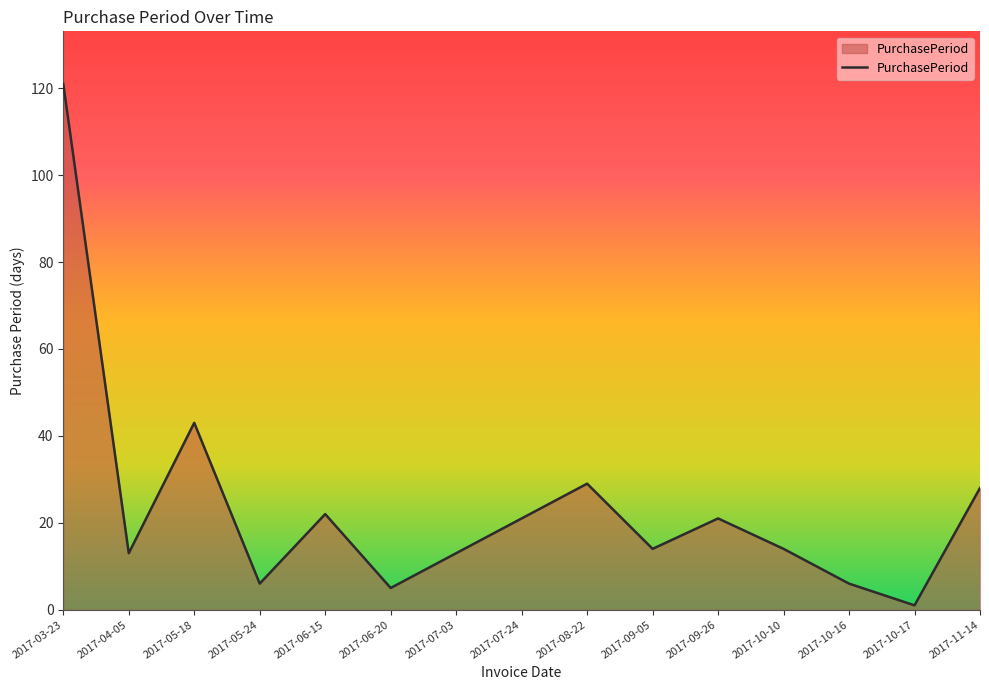

Is it true that the value at 2017-11-14 is 28?

True